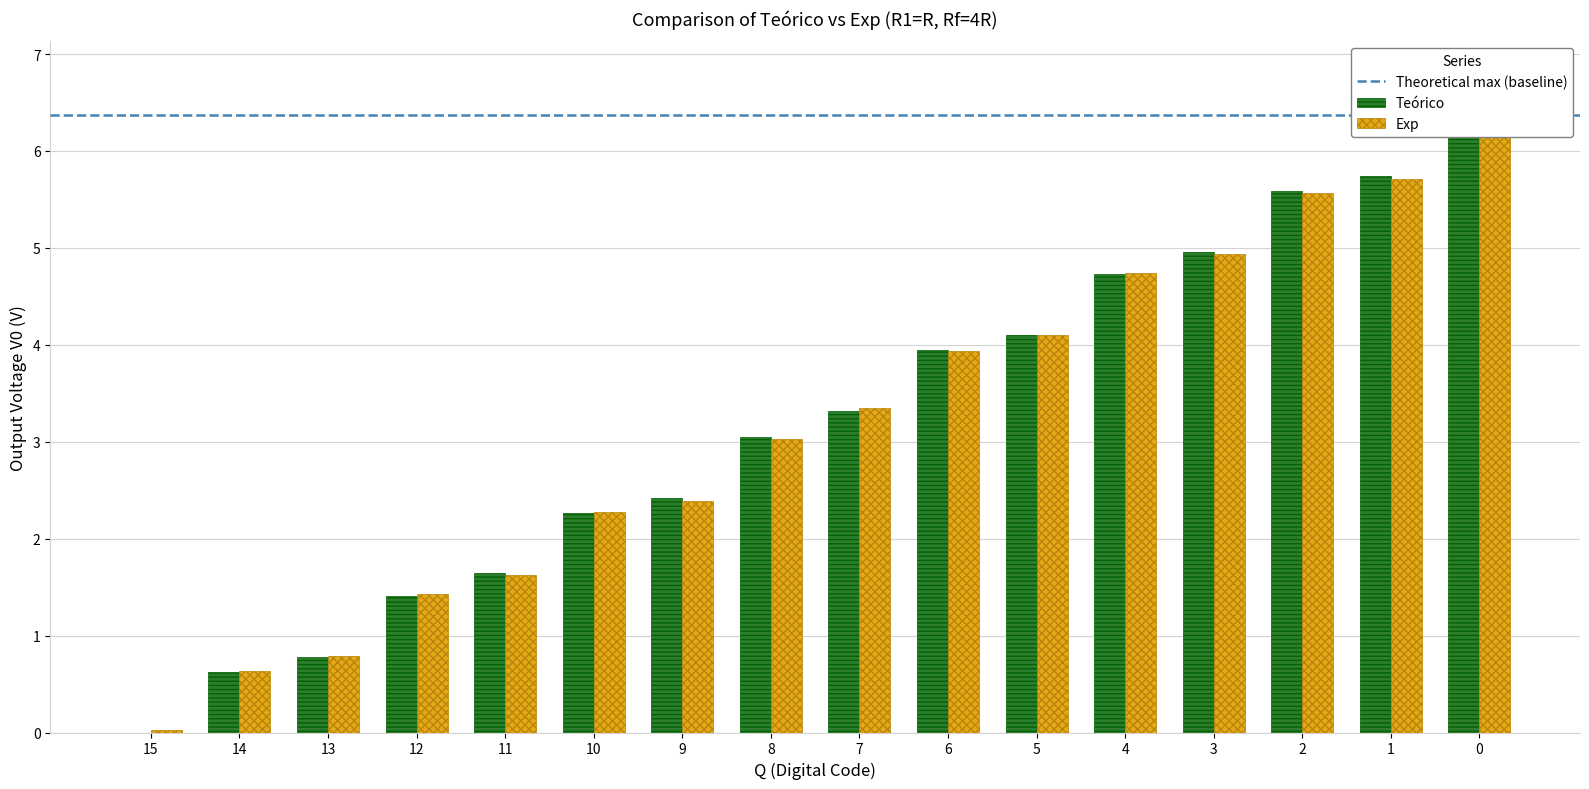

Between 15 and 1, which is larger?

1